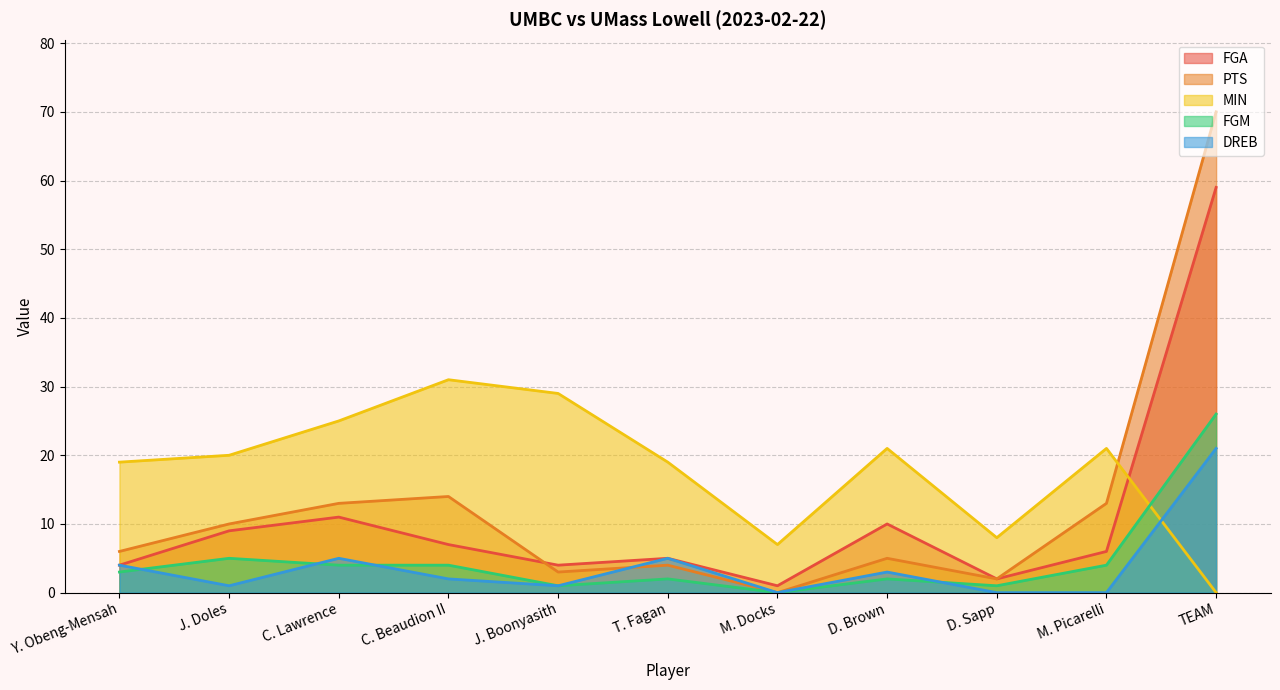

Reading left to right, what are all the values shown in this chart?

FGA: Y. Obeng-Mensah=4	J. Doles=9	C. Lawrence=11	C. Beaudion II=7	J. Boonyasith=4	T. Fagan=5	M. Docks=1	D. Brown=10	D. Sapp=2	M. Picarelli=6	TEAM=59
PTS: Y. Obeng-Mensah=6	J. Doles=10	C. Lawrence=13	C. Beaudion II=14	J. Boonyasith=3	T. Fagan=4	M. Docks=0	D. Brown=5	D. Sapp=2	M. Picarelli=13	TEAM=70
MIN: Y. Obeng-Mensah=19	J. Doles=20	C. Lawrence=25	C. Beaudion II=31	J. Boonyasith=29	T. Fagan=19	M. Docks=7	D. Brown=21	D. Sapp=8	M. Picarelli=21	TEAM=0
FGM: Y. Obeng-Mensah=3	J. Doles=5	C. Lawrence=4	C. Beaudion II=4	J. Boonyasith=1	T. Fagan=2	M. Docks=0	D. Brown=2	D. Sapp=1	M. Picarelli=4	TEAM=26
DREB: Y. Obeng-Mensah=4	J. Doles=1	C. Lawrence=5	C. Beaudion II=2	J. Boonyasith=1	T. Fagan=5	M. Docks=0	D. Brown=3	D. Sapp=0	M. Picarelli=0	TEAM=21